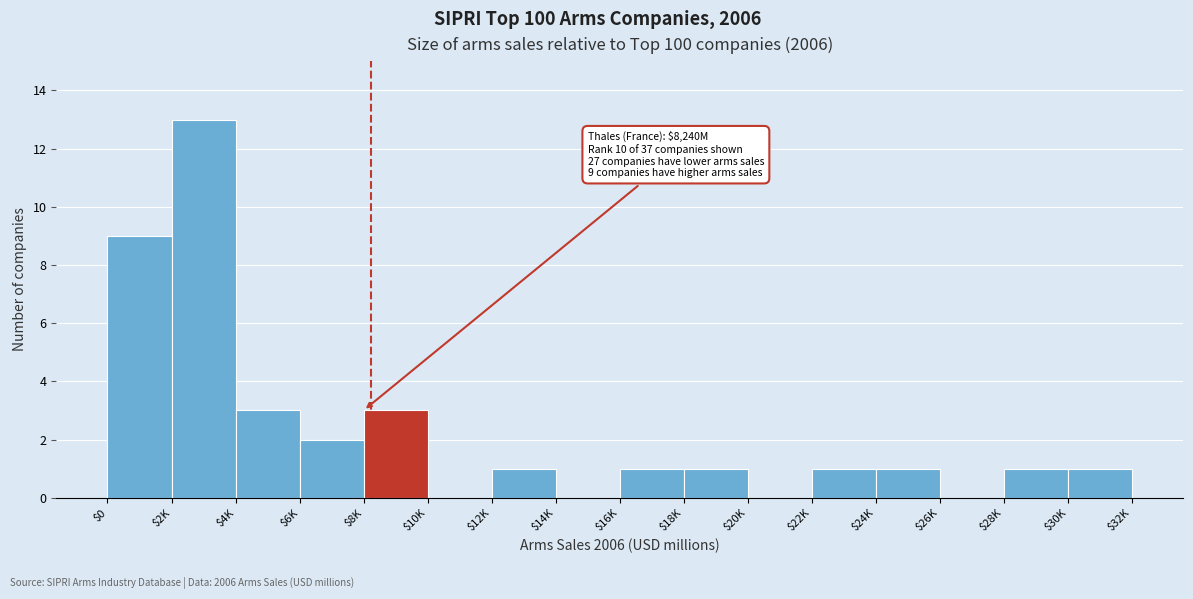

What is the sum of all values?

37